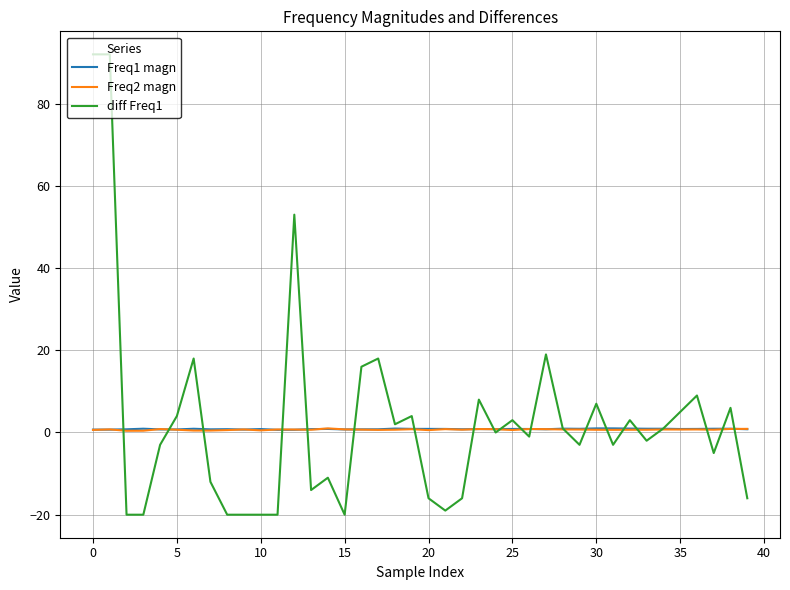

Which series has the largest range (max minus min)?

diff Freq1